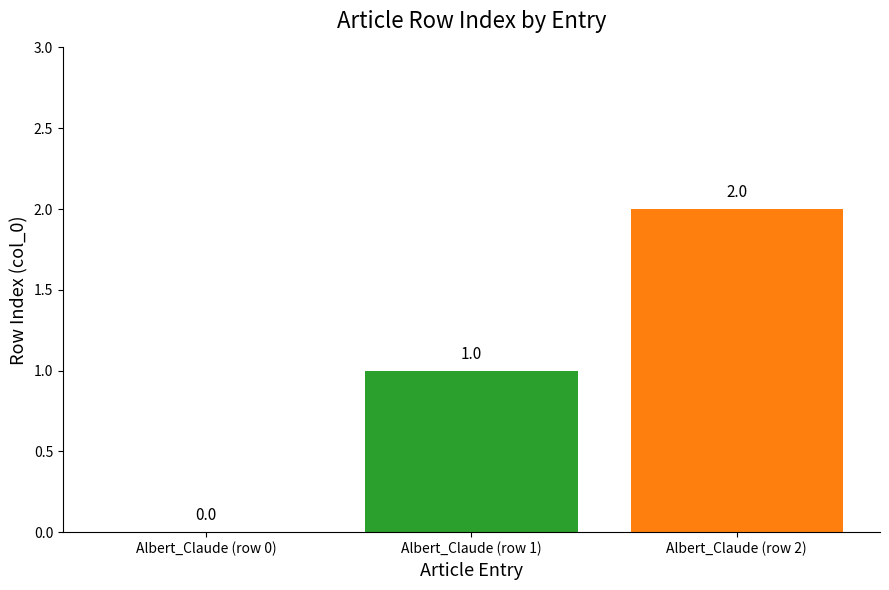

Between Albert_Claude (row 0) and Albert_Claude (row 2), which is larger?

Albert_Claude (row 2)